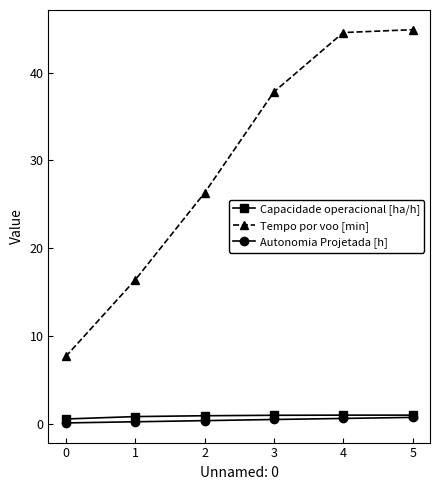

What is the greatest value displayed?

44.9